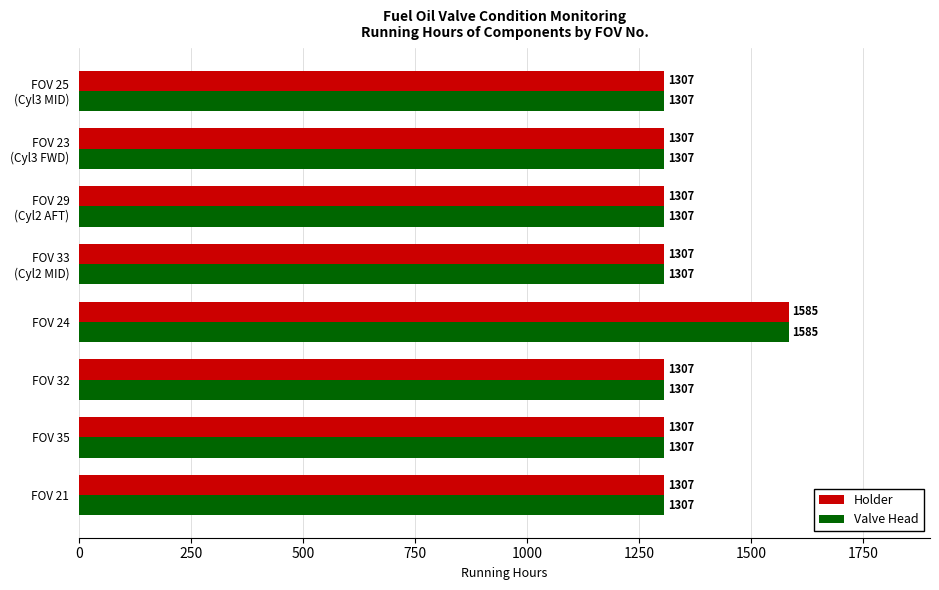

What is the sum of the Valve Head values at FOV 35 and FOV 32?

2614